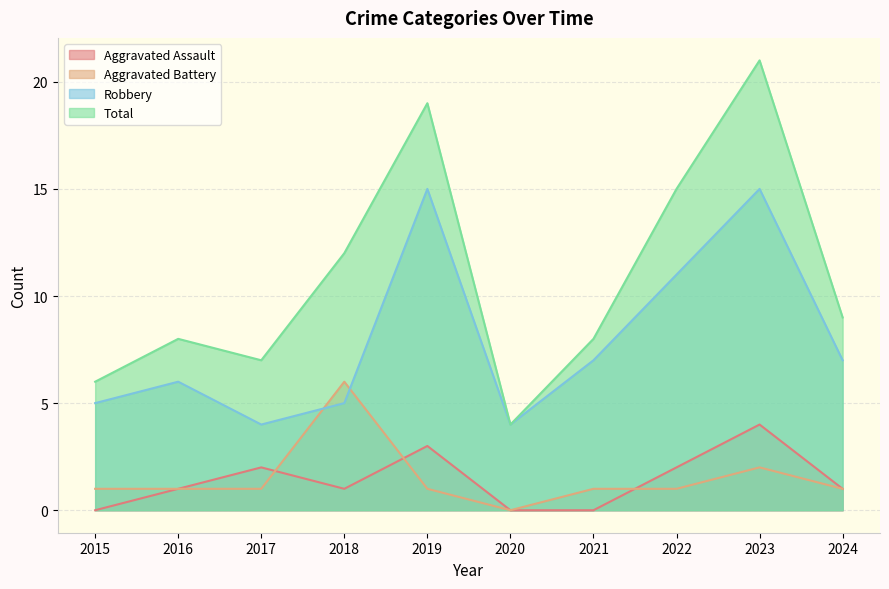

How many interior local valleys does the Aggravated Assault series have?

1